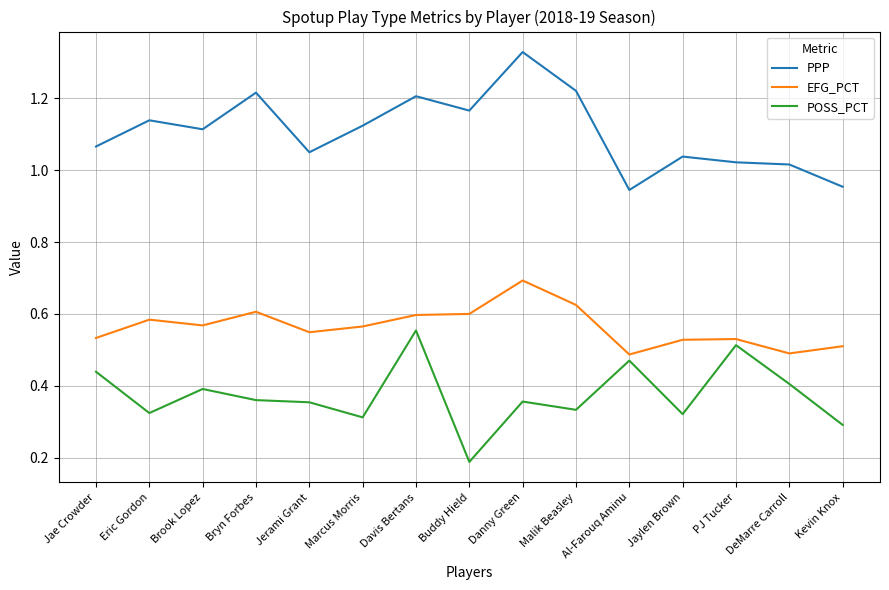

Does the chart have visible grid lines?

Yes